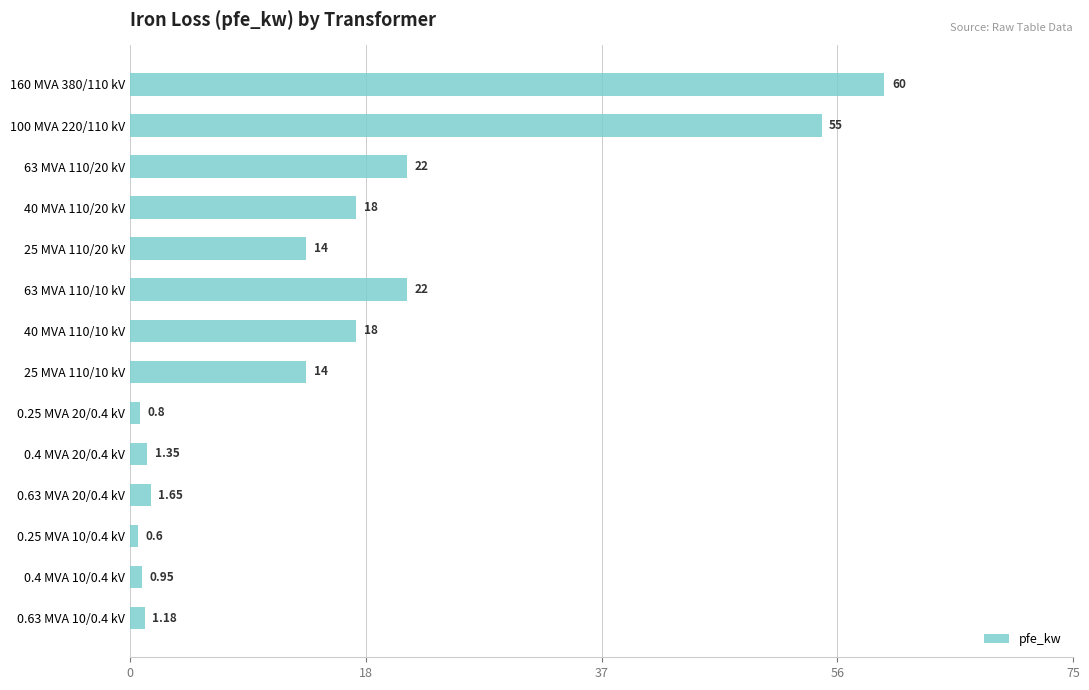

What is the maximum value shown in the chart?

60.0